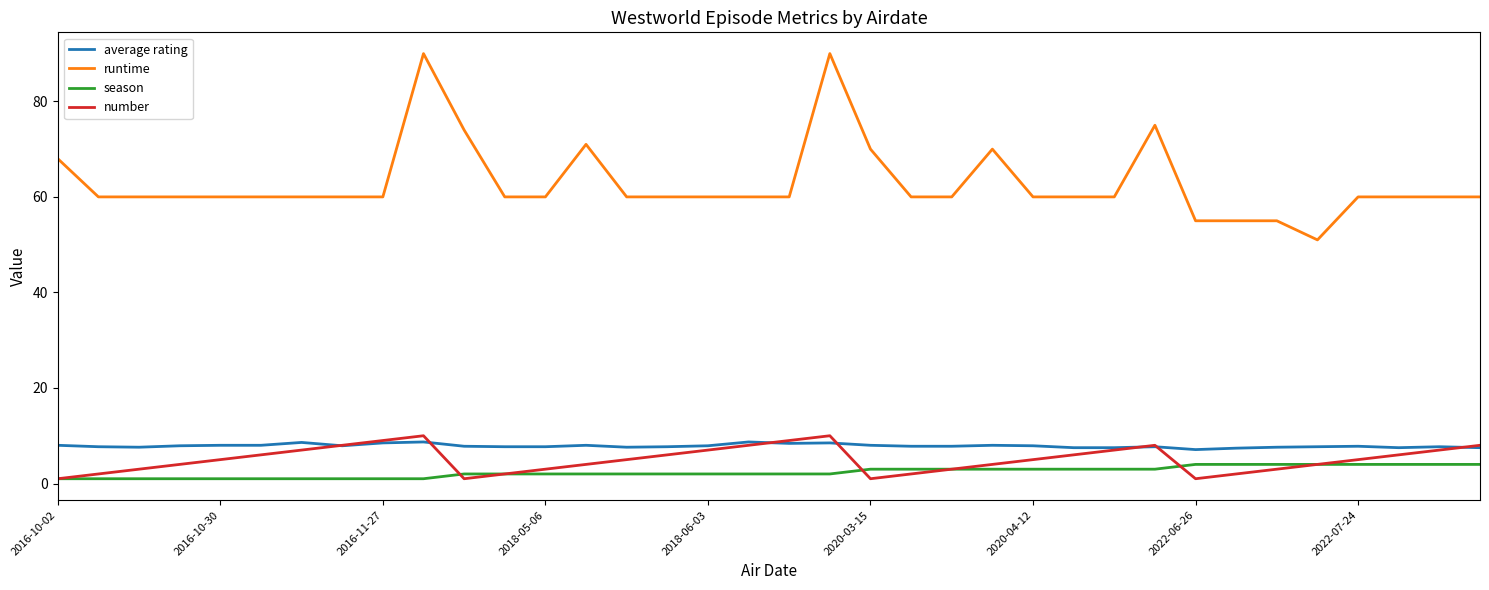

True or false: runtime and season cross at least once.

False